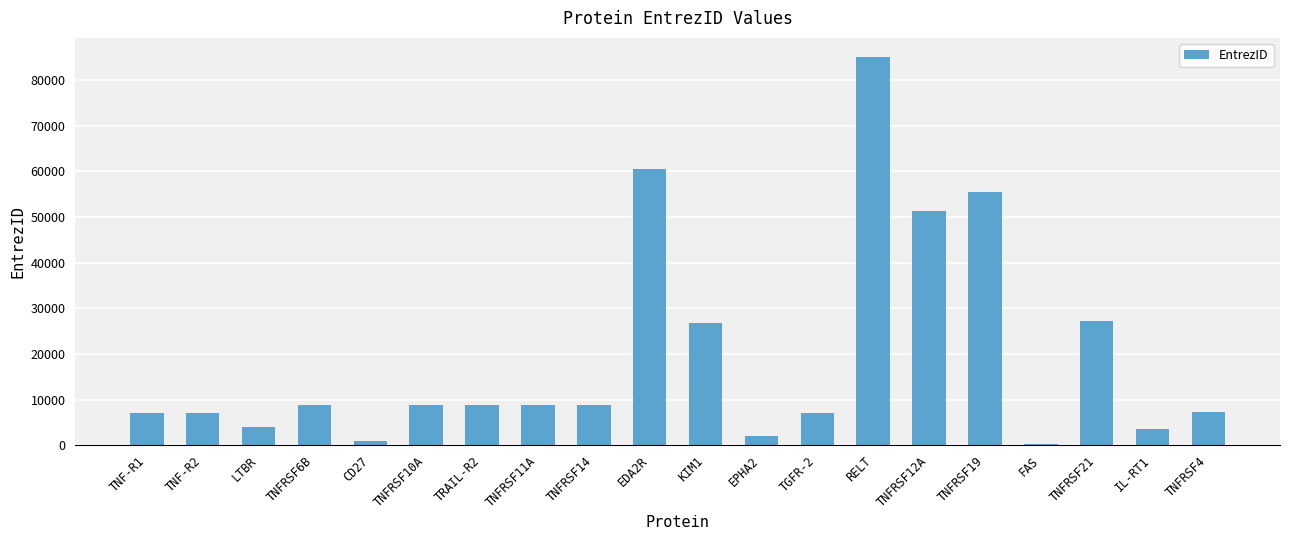

What is the difference between the maximum and minimum values?

84602